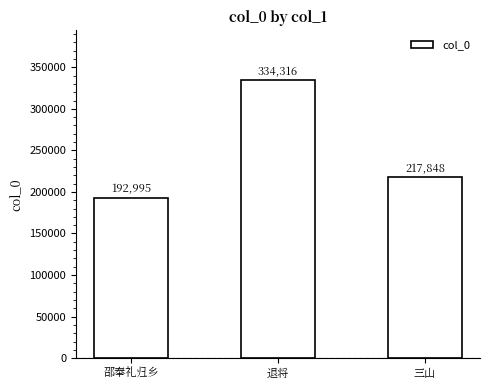

Which label corresponds to the smallest value in the chart?

邵奉礼归乡